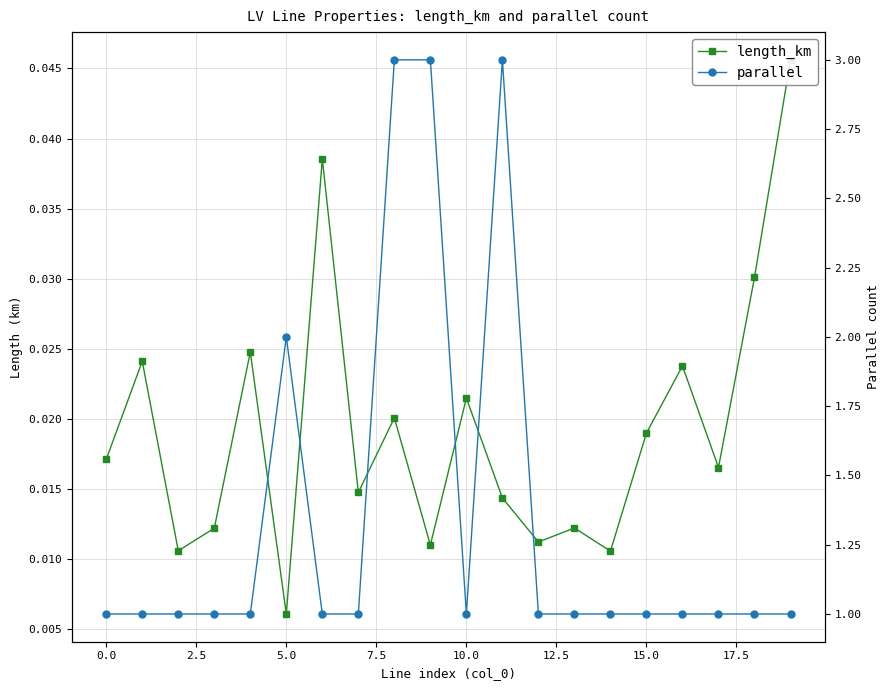

What is the total value across all series at 2.5?

1.0